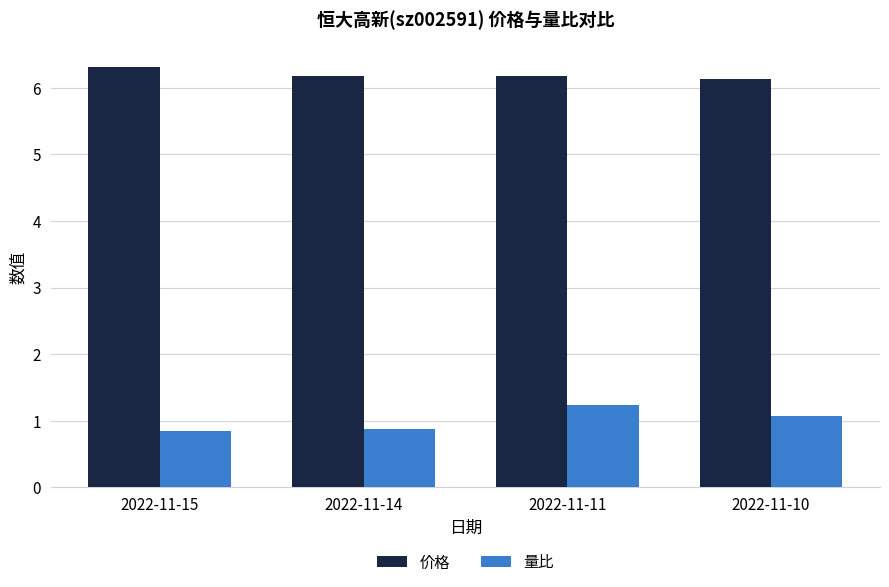

Which series has the widest spread of values?

量比